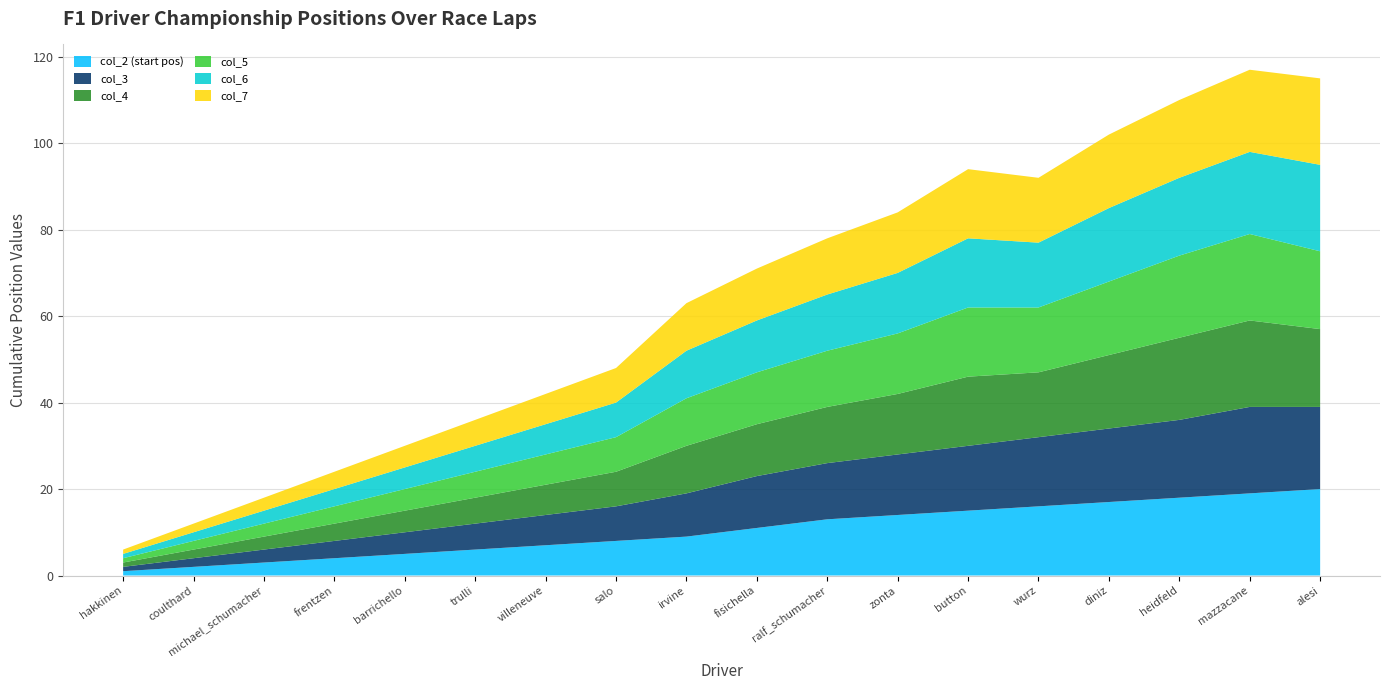

Reading right to left, list all the values displayed in this chart.

col_2 (start pos): 20	19	18	17	16	15	14	13	11	9	8	7	6	5	4	3	2	1
col_3: 19	20	18	17	16	15	14	13	12	10	8	7	6	5	4	3	2	1
col_4: 18	20	19	17	15	16	14	13	12	11	8	7	6	5	4	3	2	1
col_5: 18	20	19	17	15	16	14	13	12	11	8	7	6	5	4	3	2	1
col_6: 20	19	18	17	15	16	14	13	12	11	8	7	6	5	4	3	2	1
col_7: 20	19	18	17	15	16	14	13	12	11	8	7	6	5	4	3	2	1